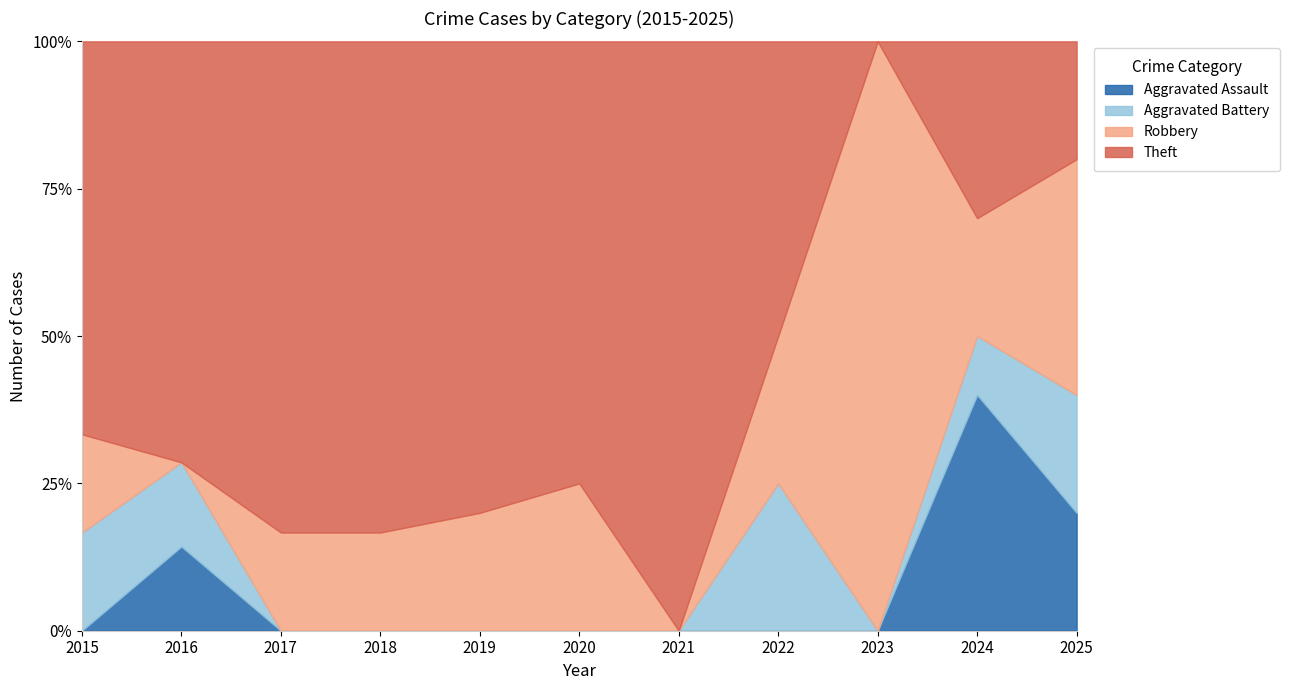

List the series in order of their peak value, lowest first.

Aggravated Battery, Robbery, Aggravated Assault, Theft